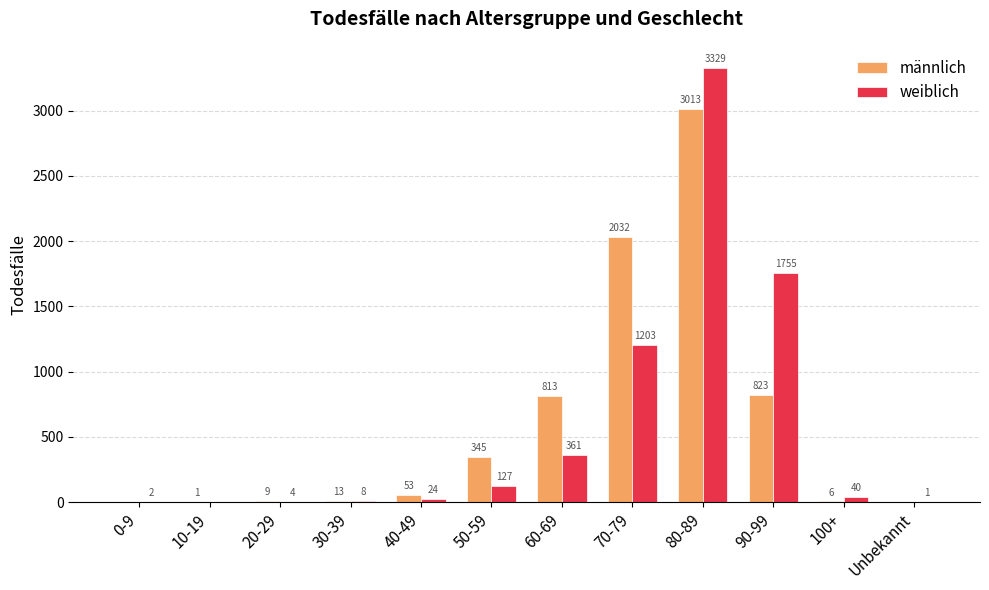

Which category has the highest value in the weiblich series?

80-89